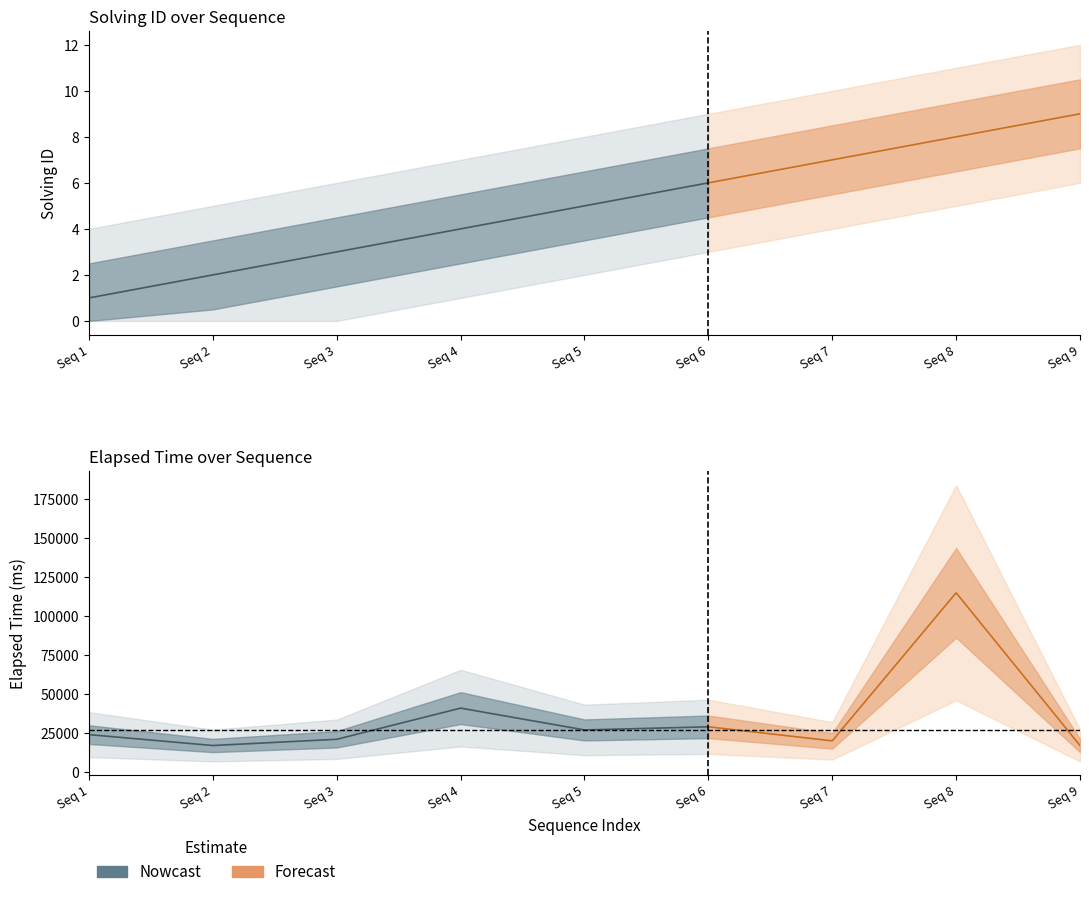

True or false: solving_id and elapsed_time intersect in this chart.

False